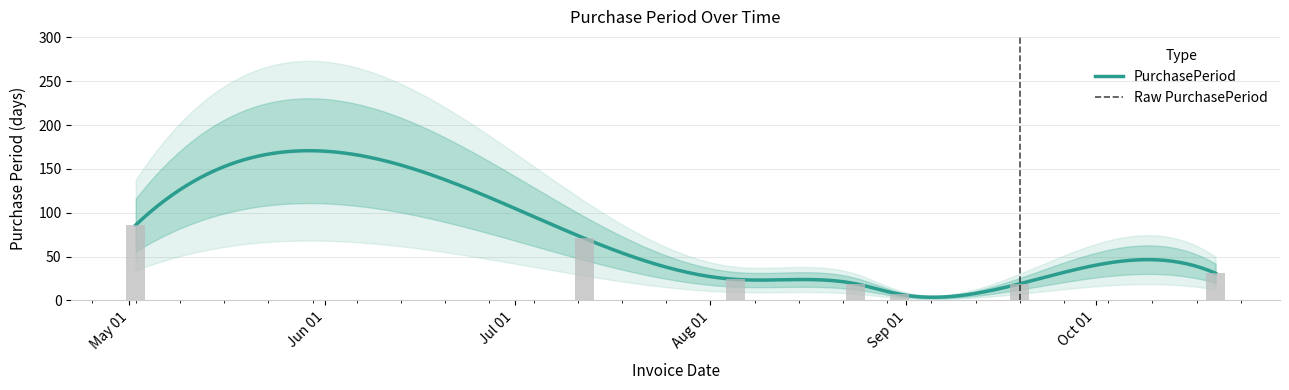

How many data points are less than 24?

3